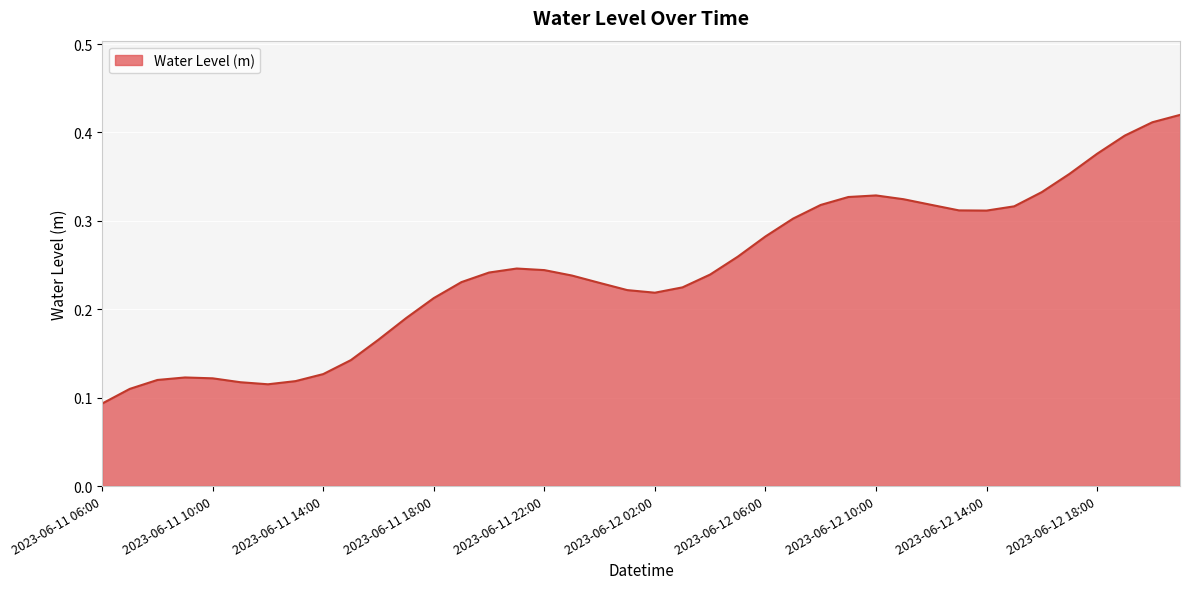

Does the chart have visible grid lines?

Yes